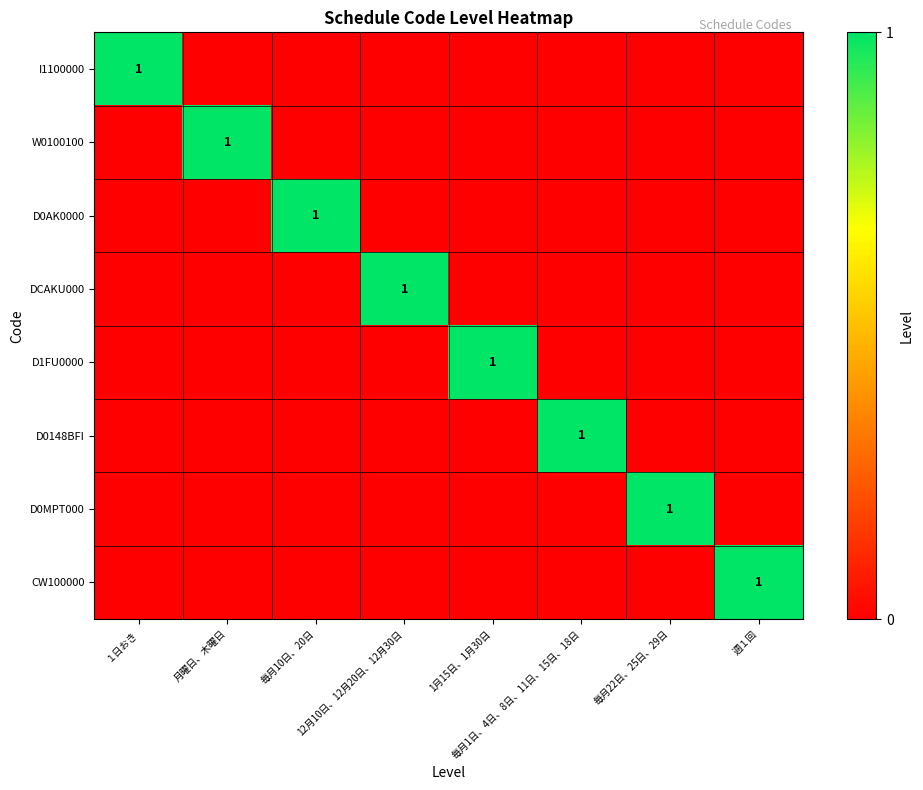

How many D0MPT000 values are between 0 and 1?

8